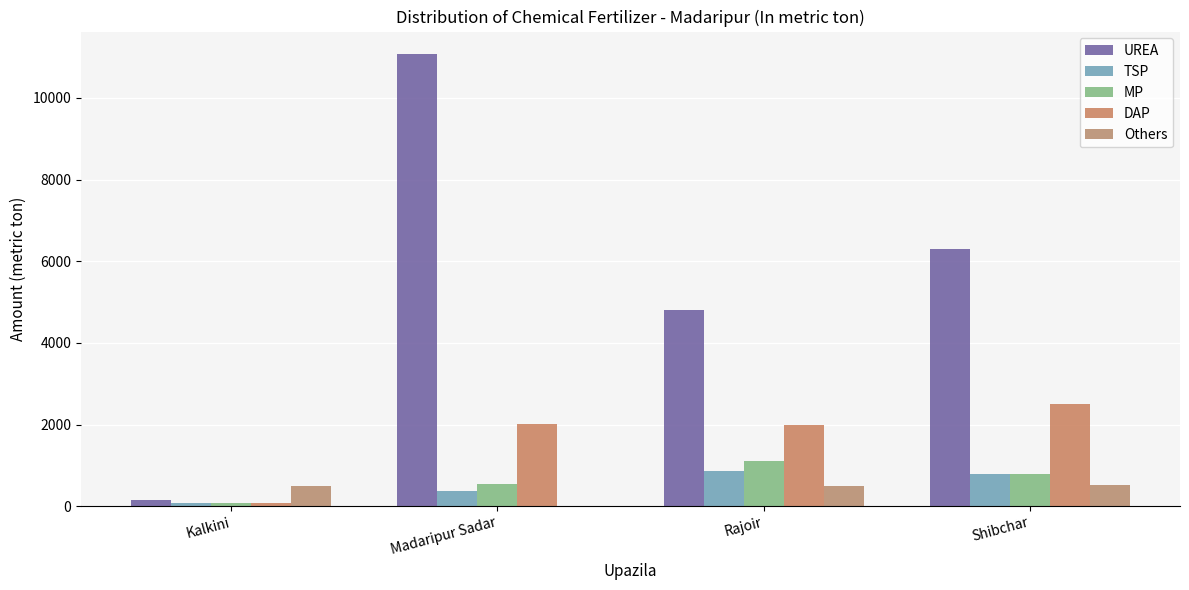

What is the sum of all Others values?

1525